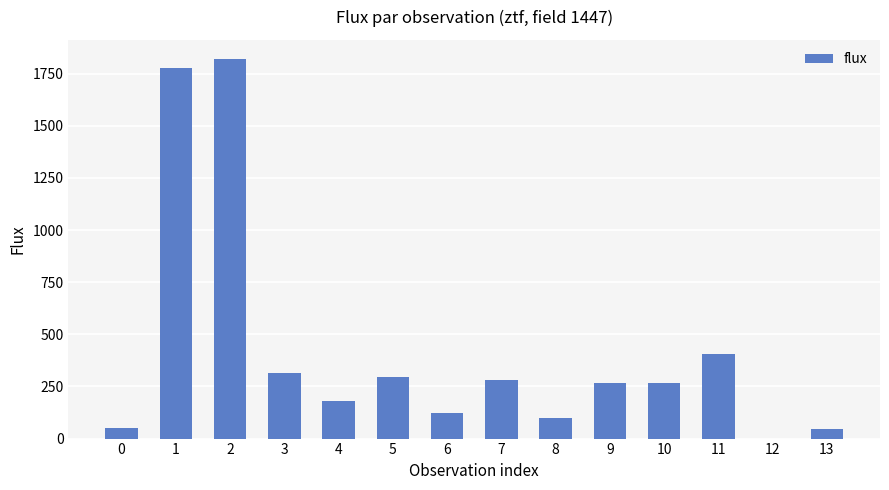

Is it true that the value at 5 is 293.6?

True